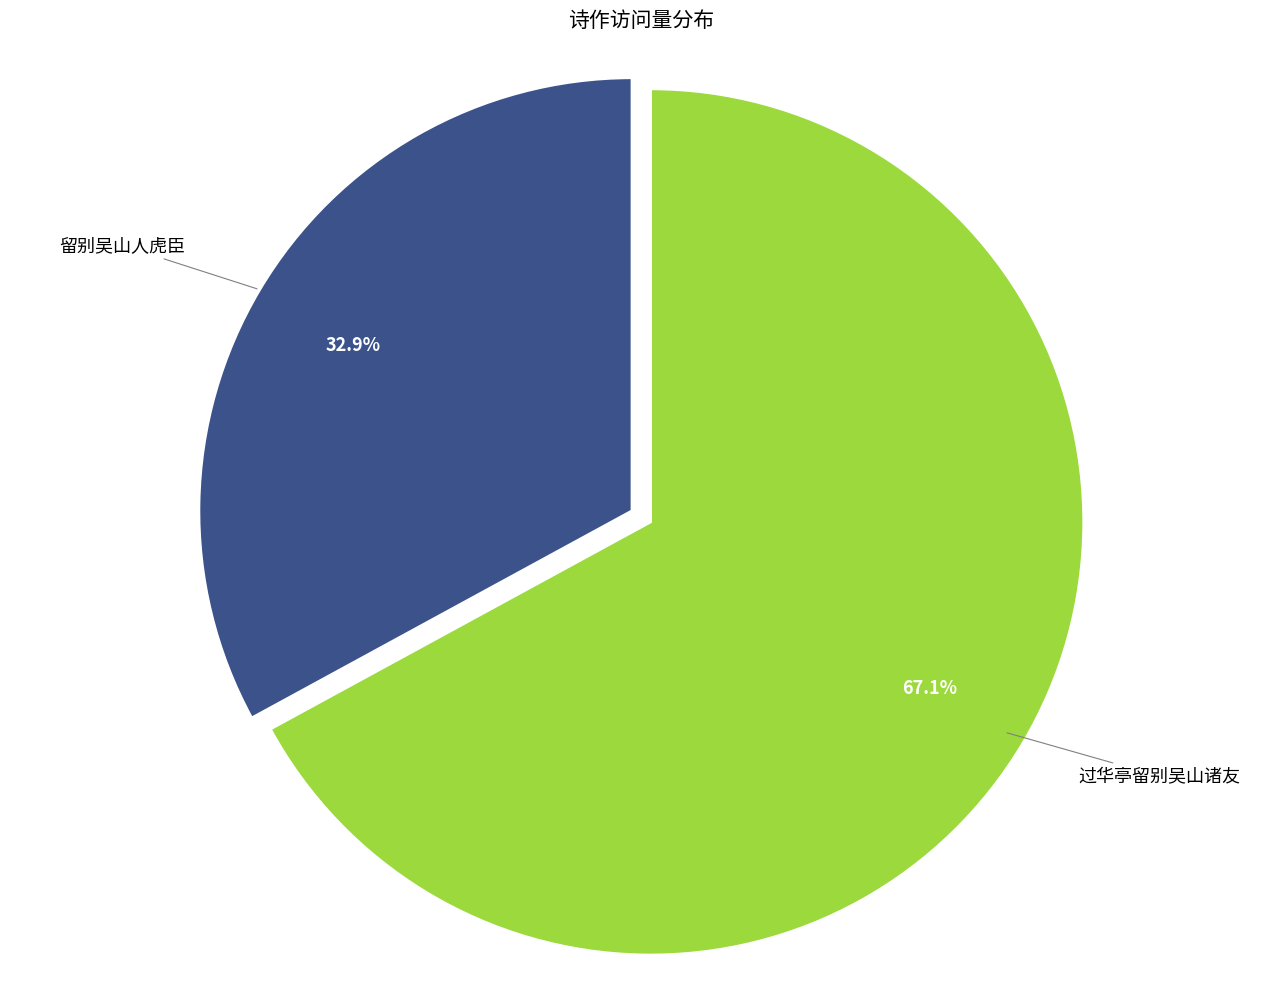

Which slice is the largest?

过华亭留别吴山诸友